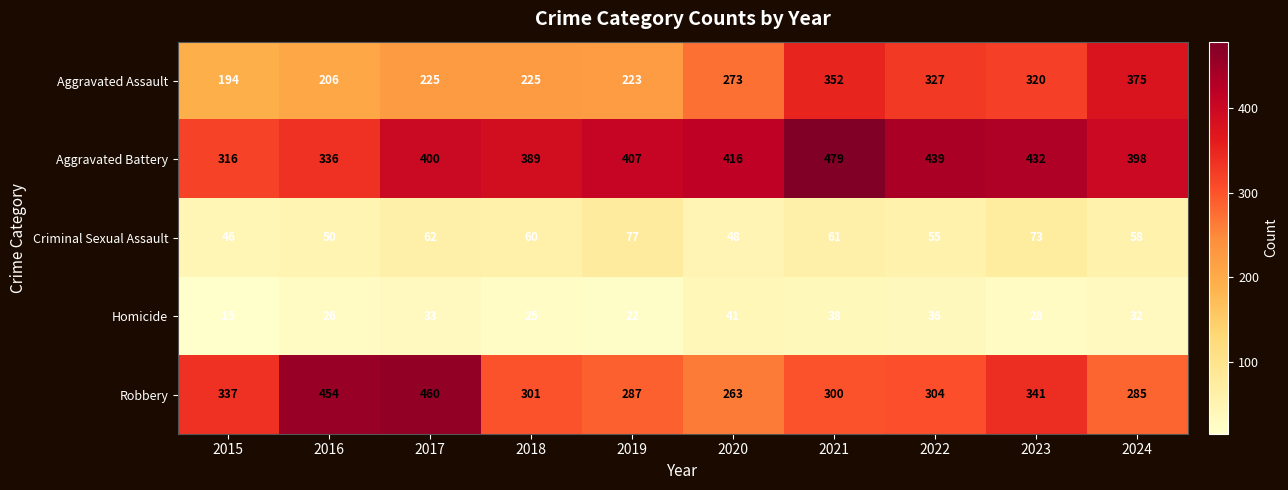

What is the difference between the maximum and minimum values in the Criminal Sexual Assault series?

31